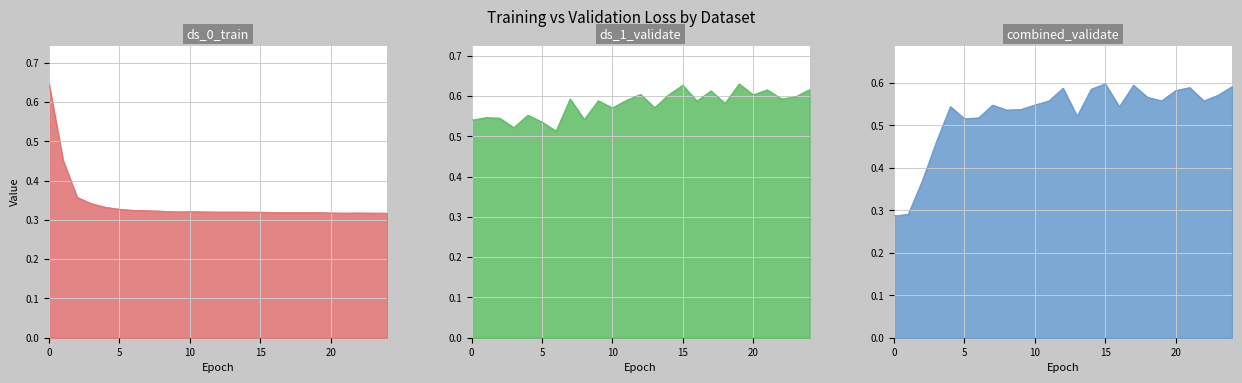

Which has a higher value, 20 or 18?

20